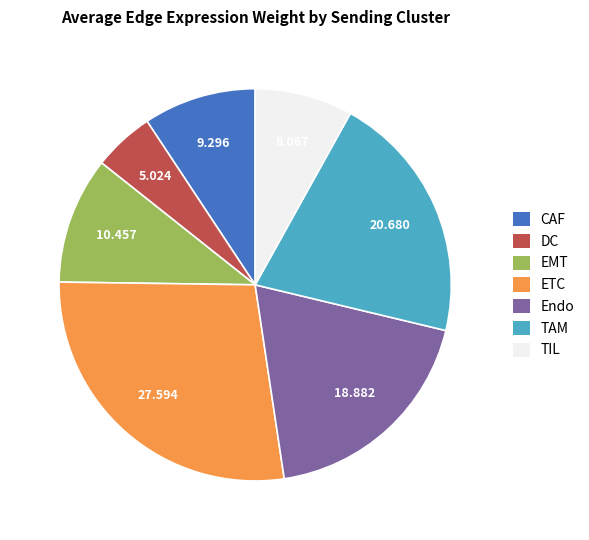

Does any single category account for the majority?

No